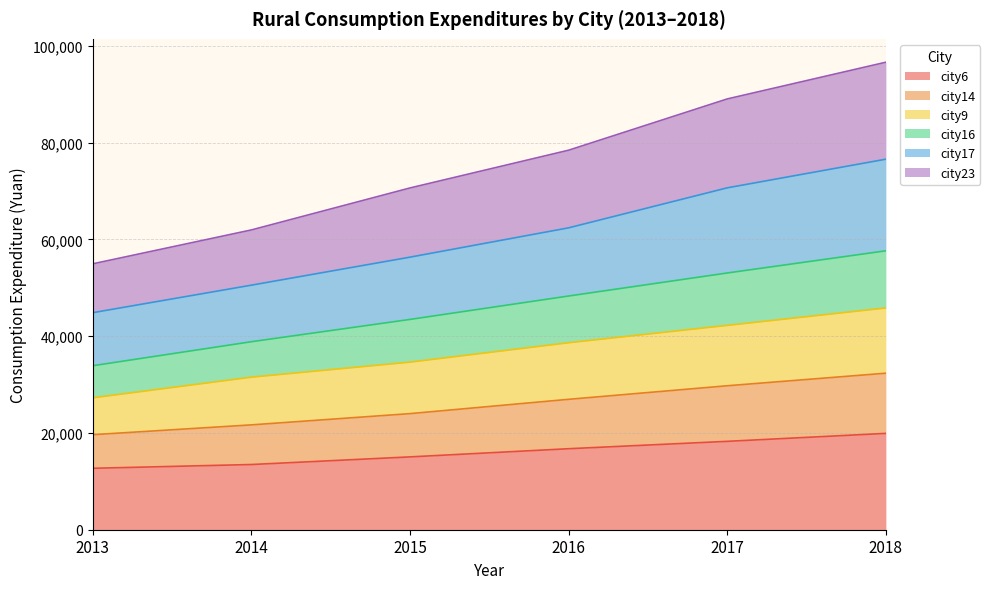

List the labels in order of city9 value, largest first.

2018, 2017, 2016, 2015, 2014, 2013